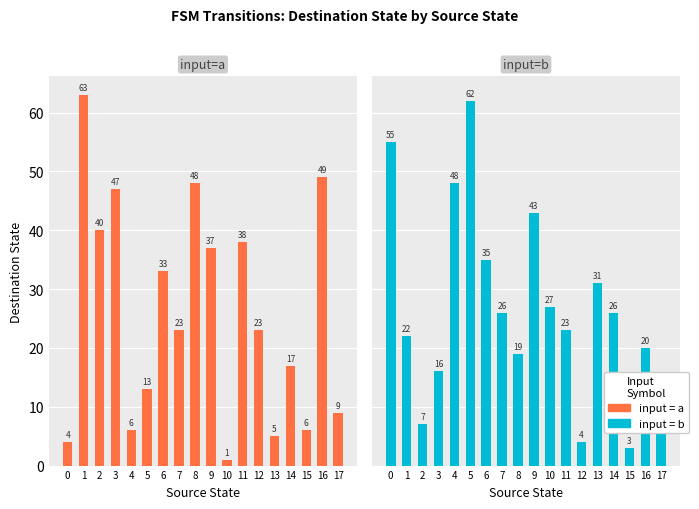

Is it true that input = a equals 37 at 9?

True